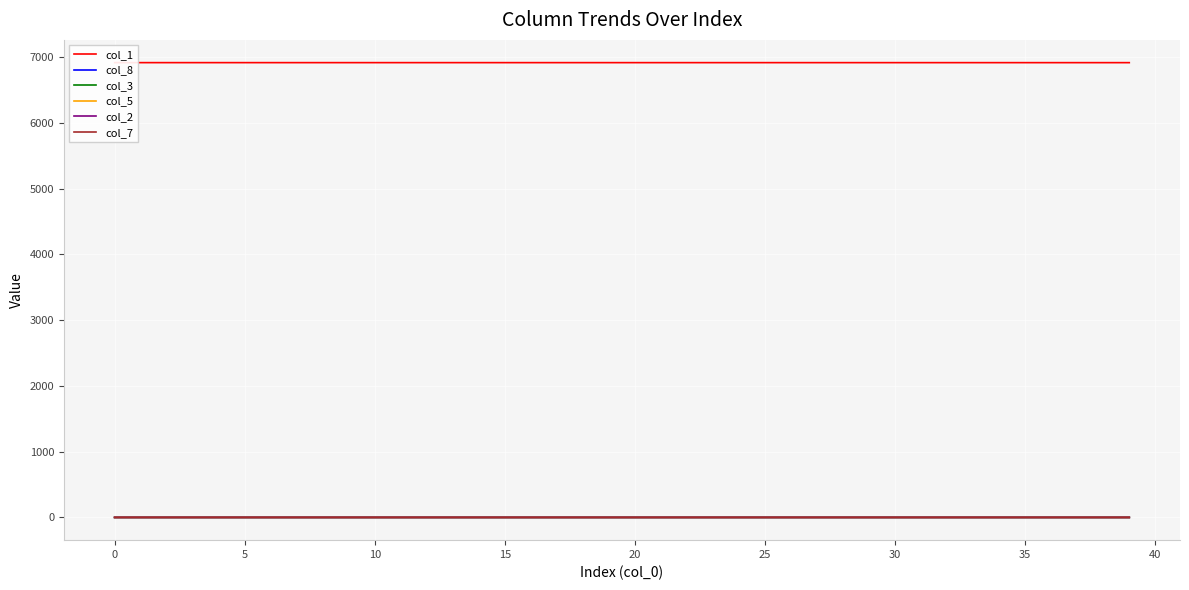

True or false: col_7 and col_1 intersect in this chart.

False